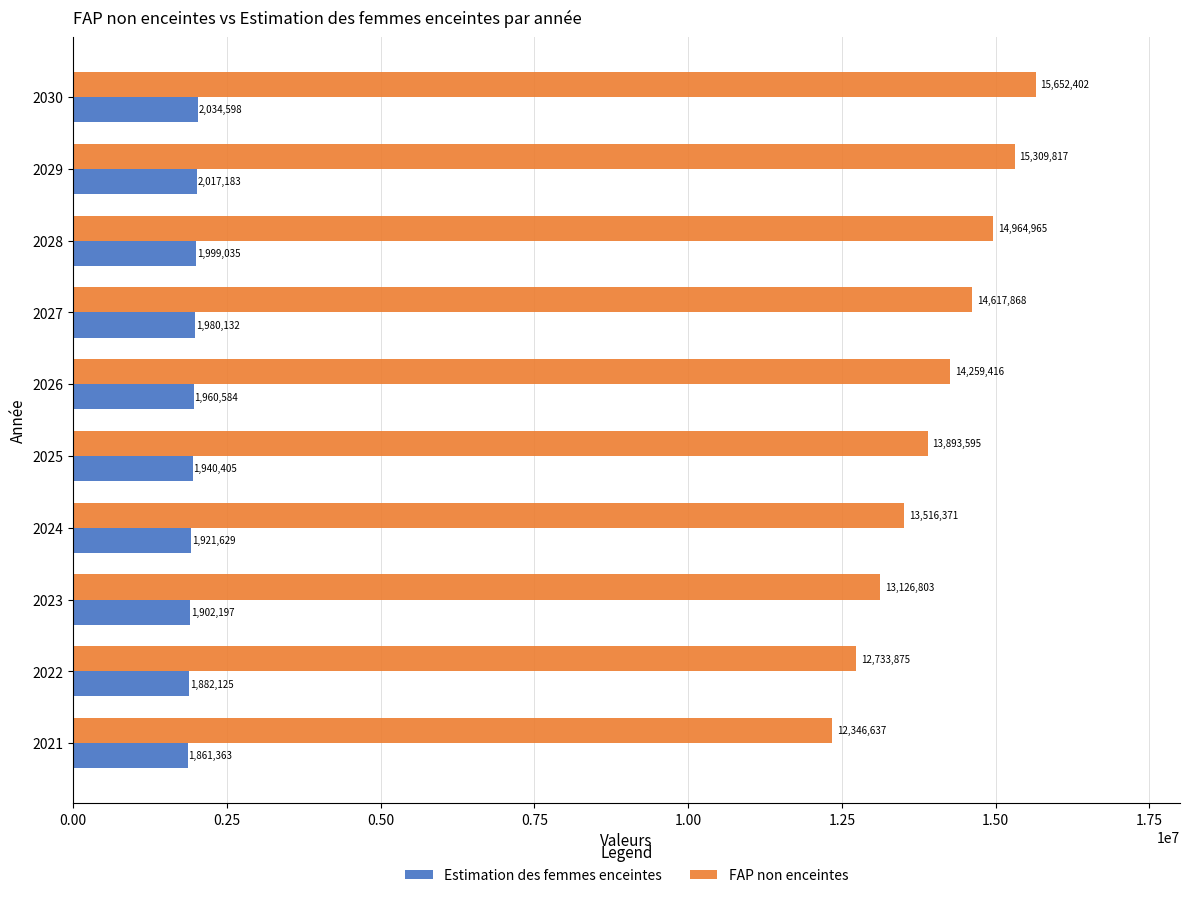

The Estimation des femmes enceintes series shows 1135983.7 at 2023. True or false?

False